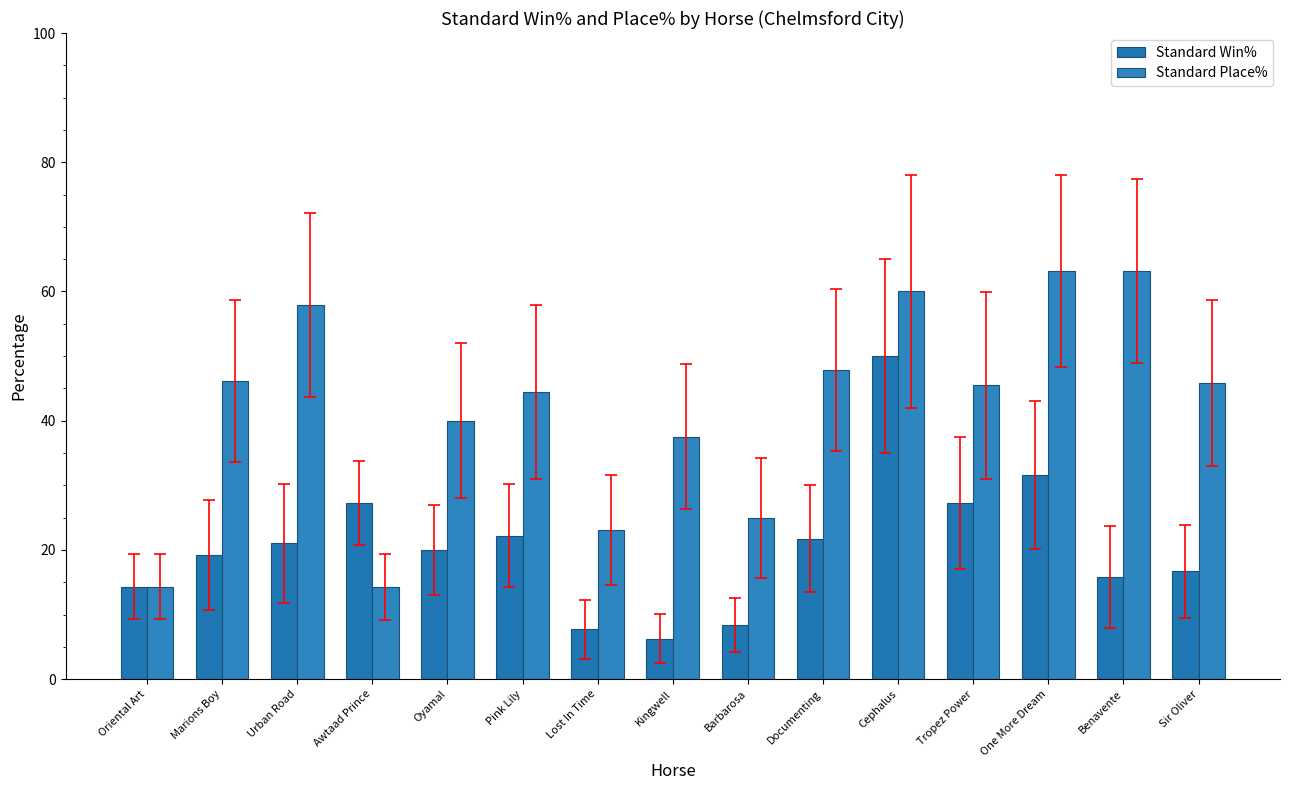

What is the sum of the Standard Place% values at Benavente and Urban Road?

121.0